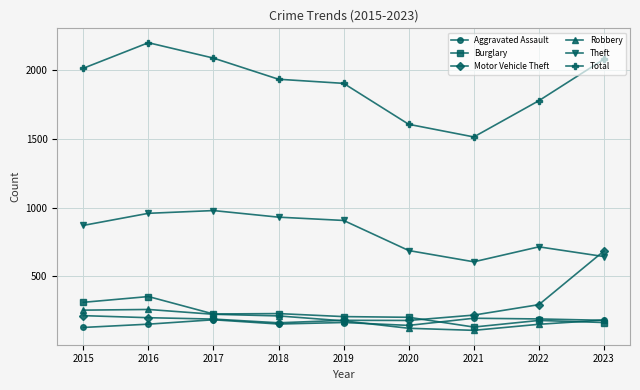

True or false: Total has a value of 2089 at 2017.

True